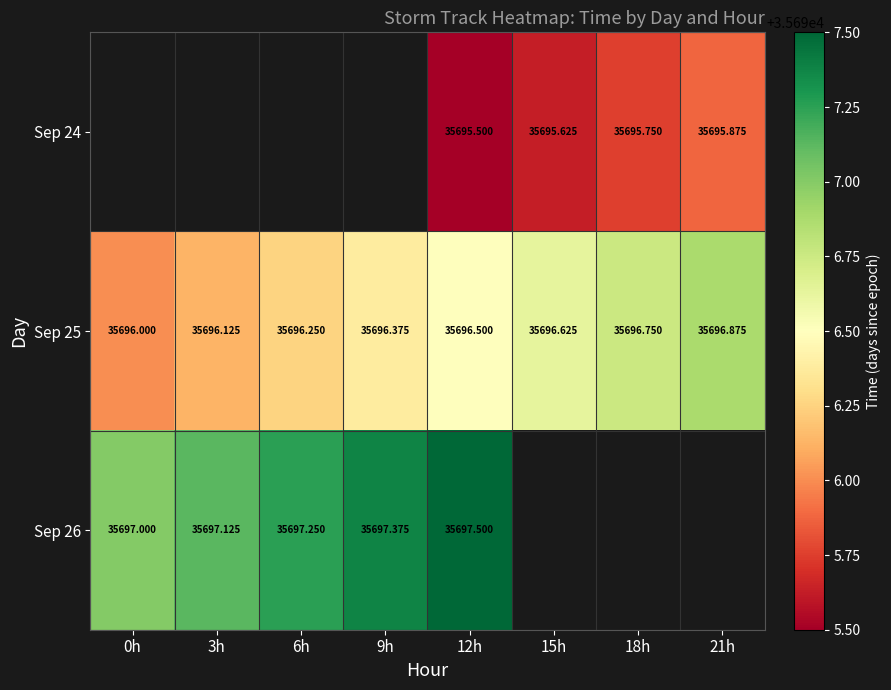

Rank the categories by Sep 25 value from lowest to highest.

0h, 3h, 6h, 9h, 12h, 15h, 18h, 21h